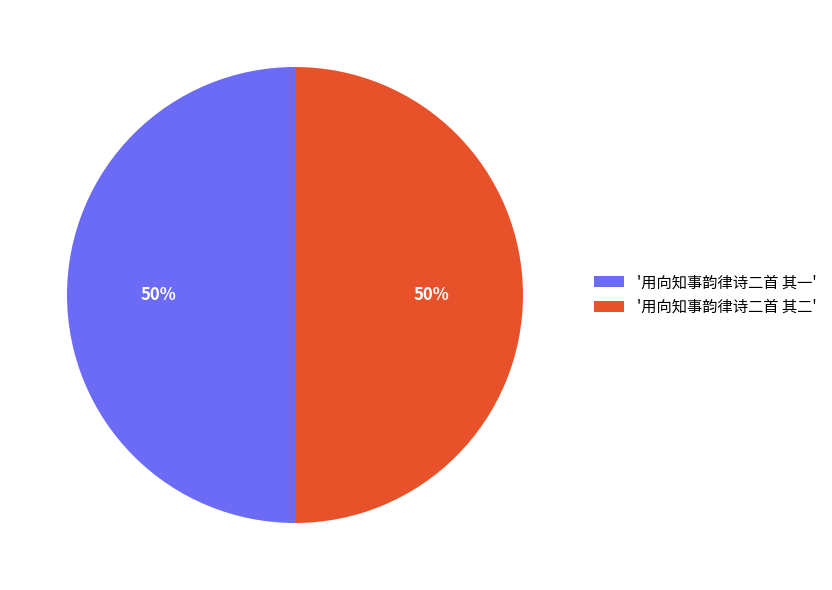

To the nearest percent, what is the average slice percentage?

50%